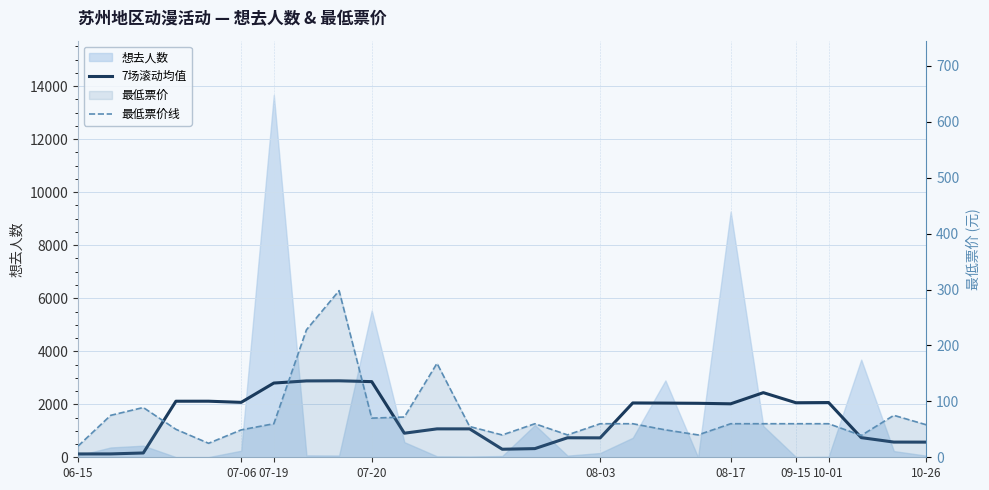

What is the lowest value of the 7场滚动均值 series?

126.0